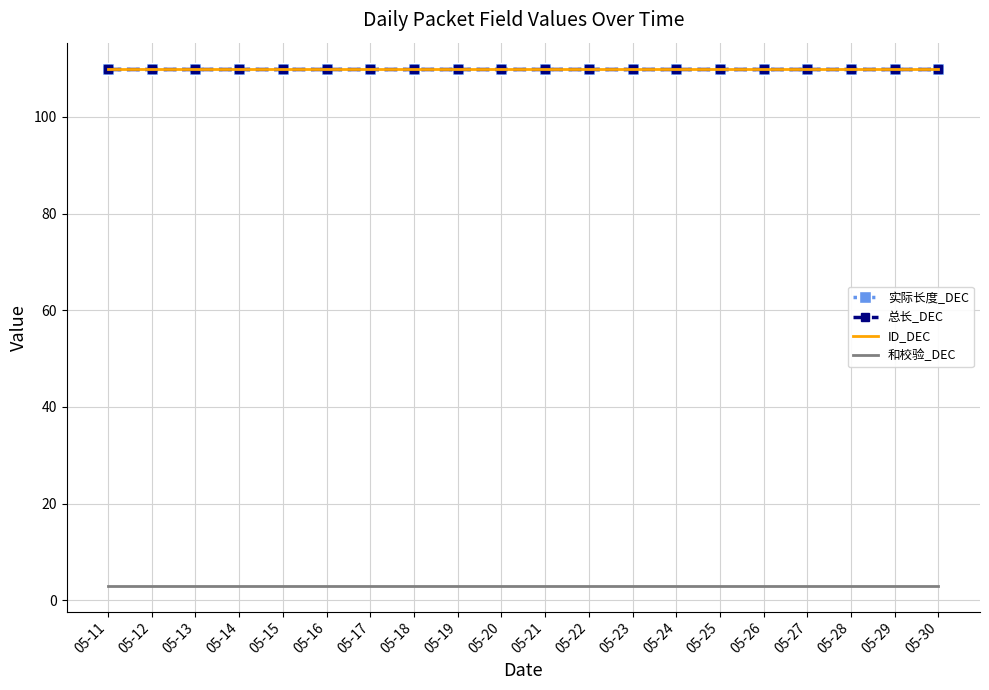

What is the minimum value for 总长_DEC?

110